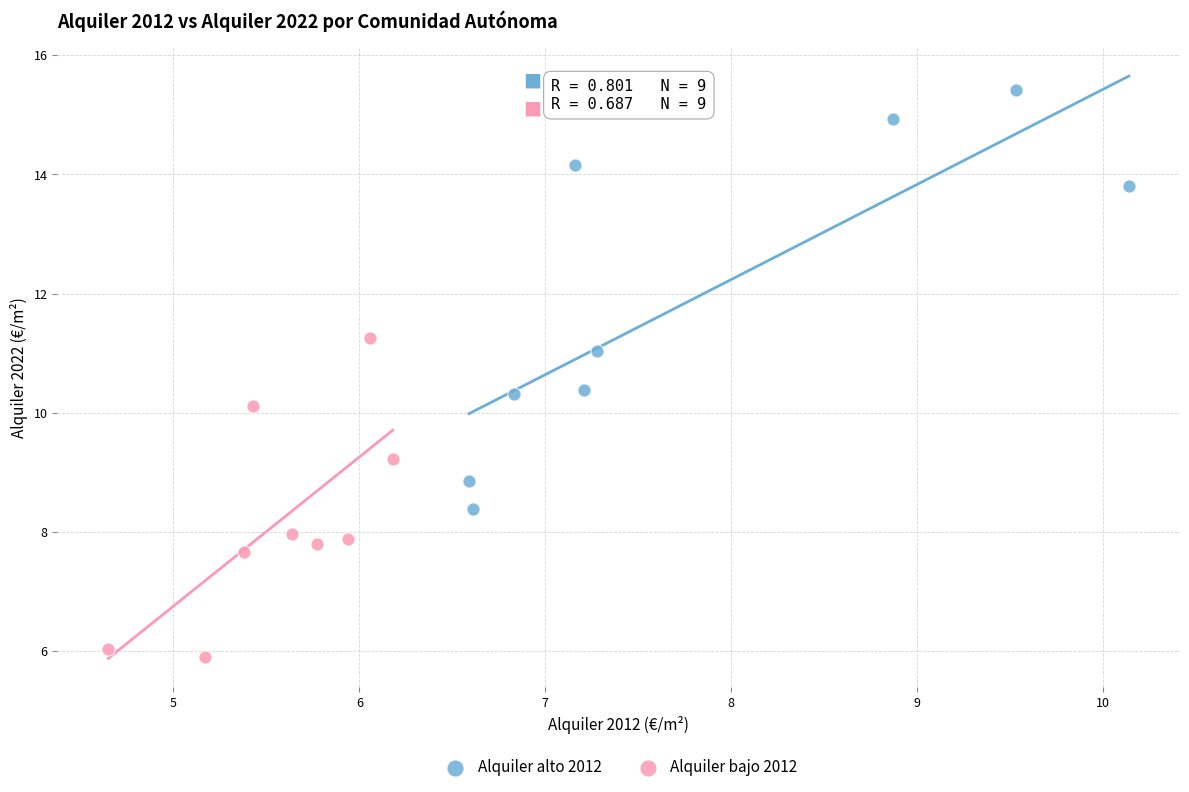

Which series contains the lowest Y value?

Alquiler bajo 2012